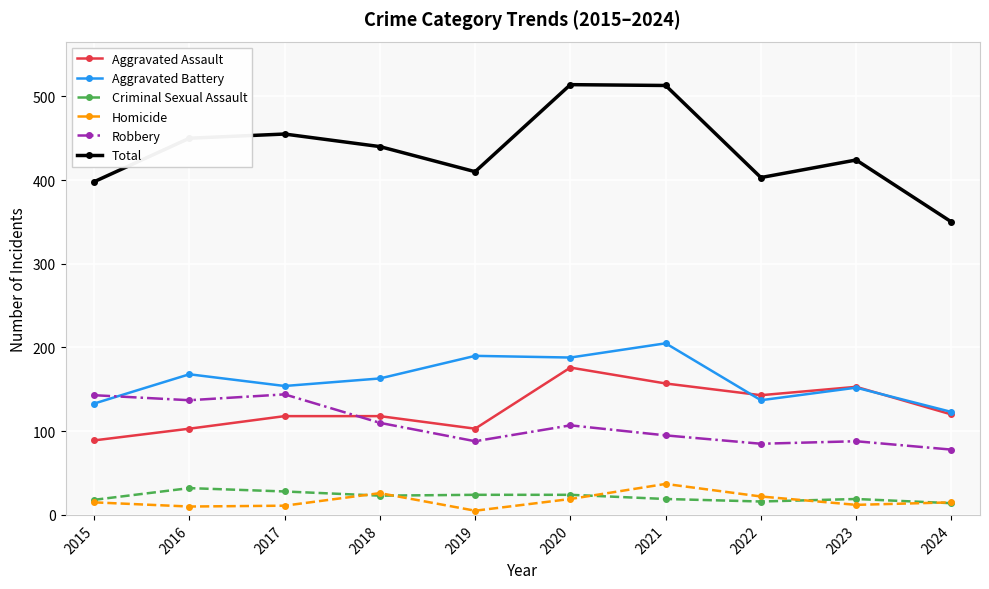

What is the value of the Homicide point at the 5th from the left?

5